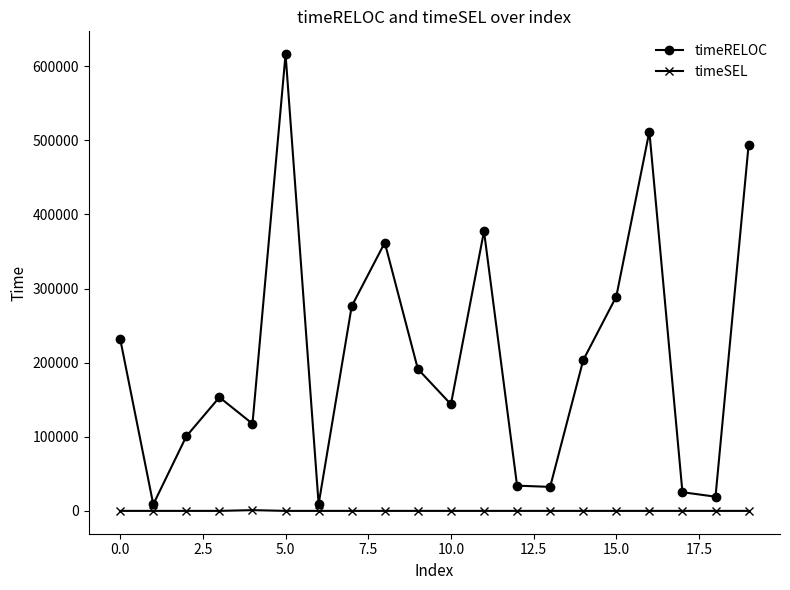

True or false: timeSEL and timeRELOC intersect in this chart.

False